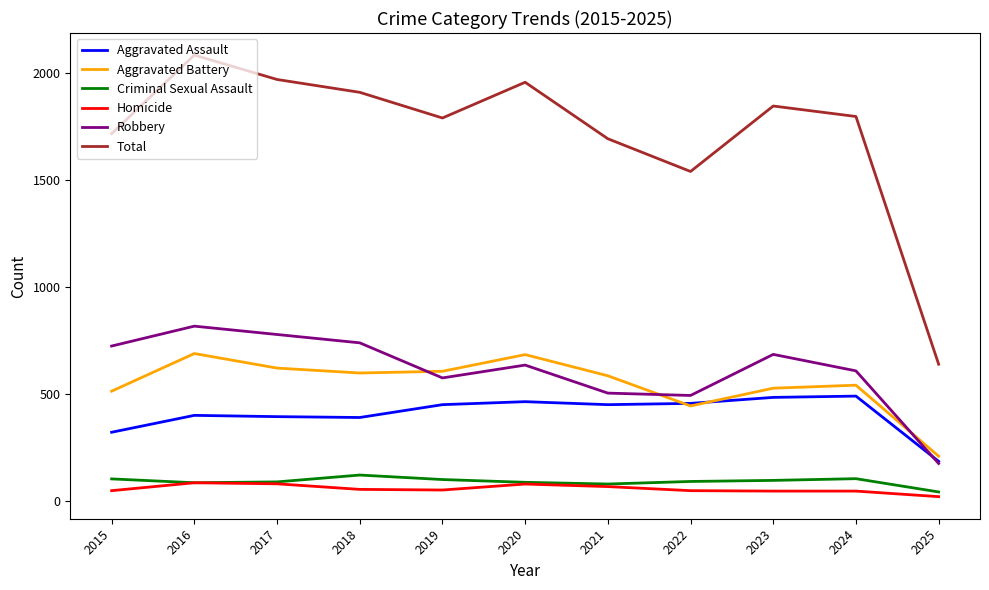

Which label corresponds to the smallest value in the chart?

2025